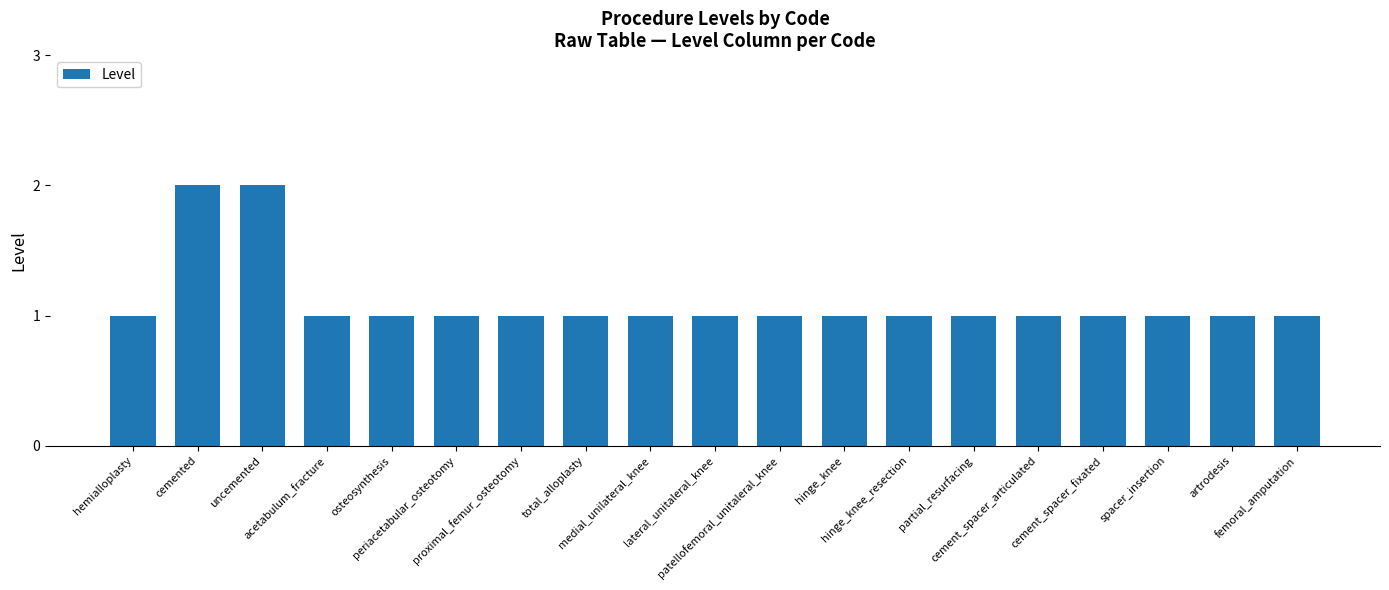

What is the value of the 12th bar from the left?

1